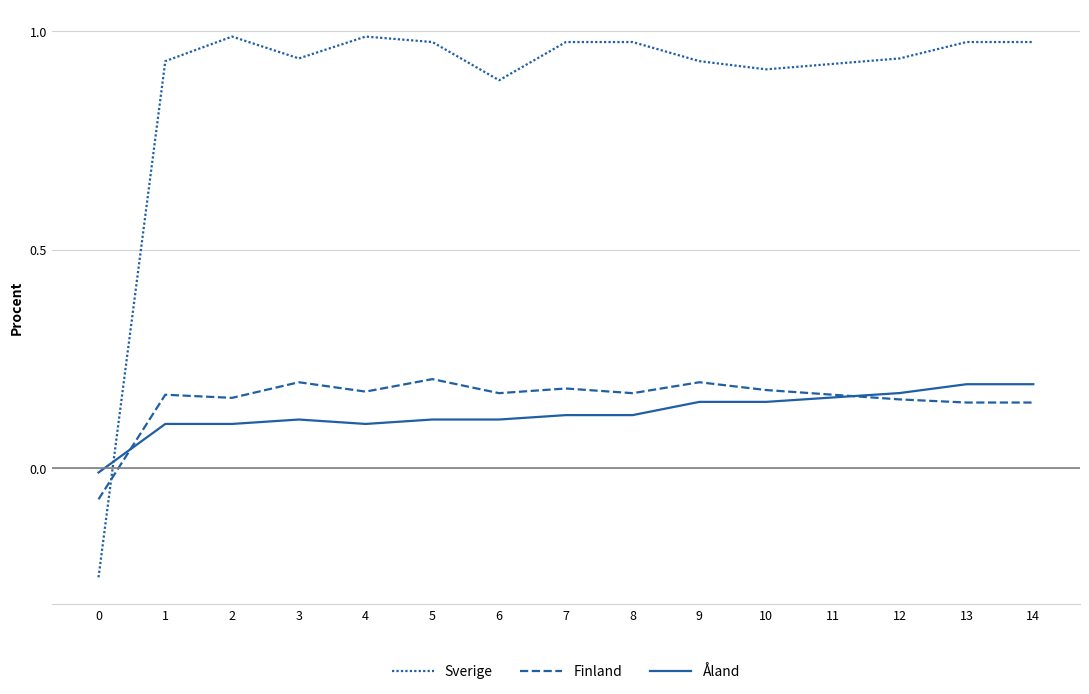

Reading right to left, what are all the values shown in this chart?

Sverige: 1.0	1.0	0.9	0.9	0.9	0.9	1.0	1.0	0.9	1.0	1.0	0.9	1.0	0.9	-0.2
Finland: 0.1	0.1	0.2	0.2	0.2	0.2	0.2	0.2	0.2	0.2	0.2	0.2	0.2	0.2	-0.1
Åland: 0.2	0.2	0.2	0.2	0.2	0.2	0.1	0.1	0.1	0.1	0.1	0.1	0.1	0.1	-0.0